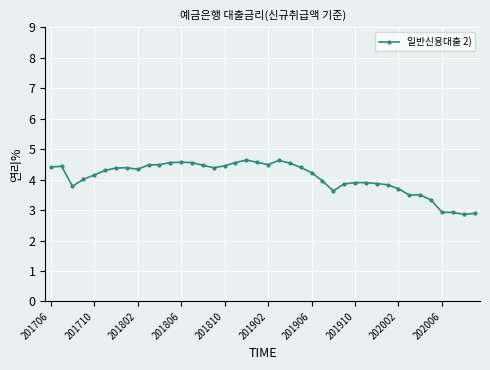

What is the greatest value displayed?

4.6